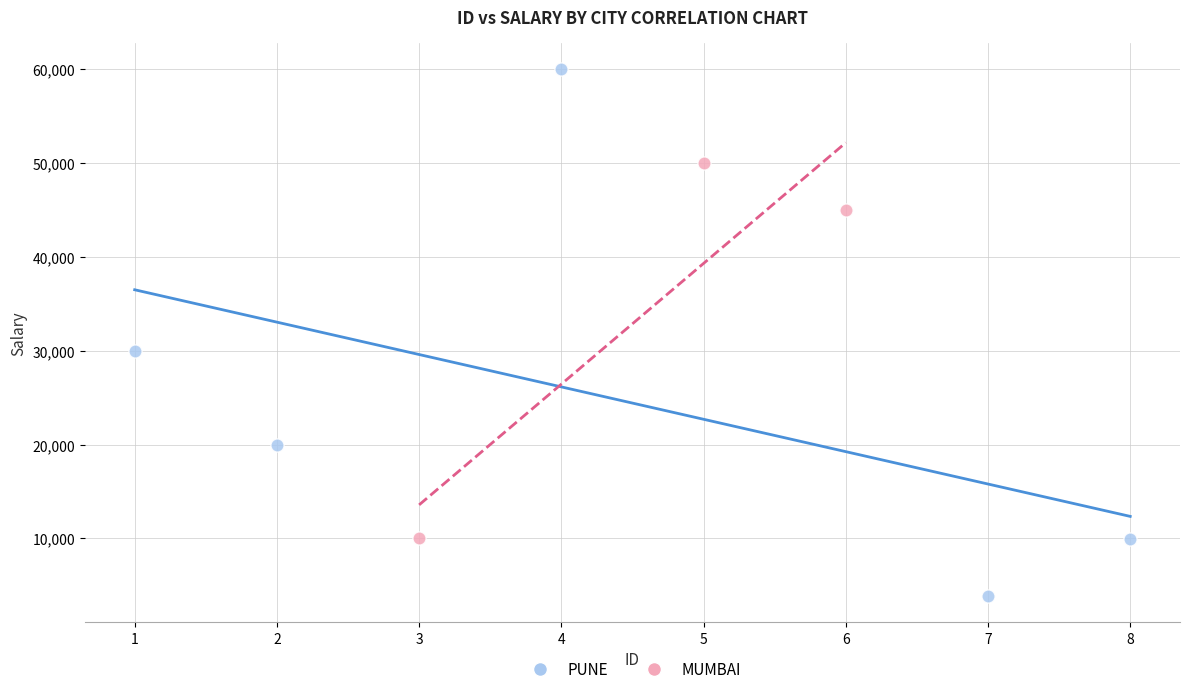

Which series contains the highest Y value?

PUNE